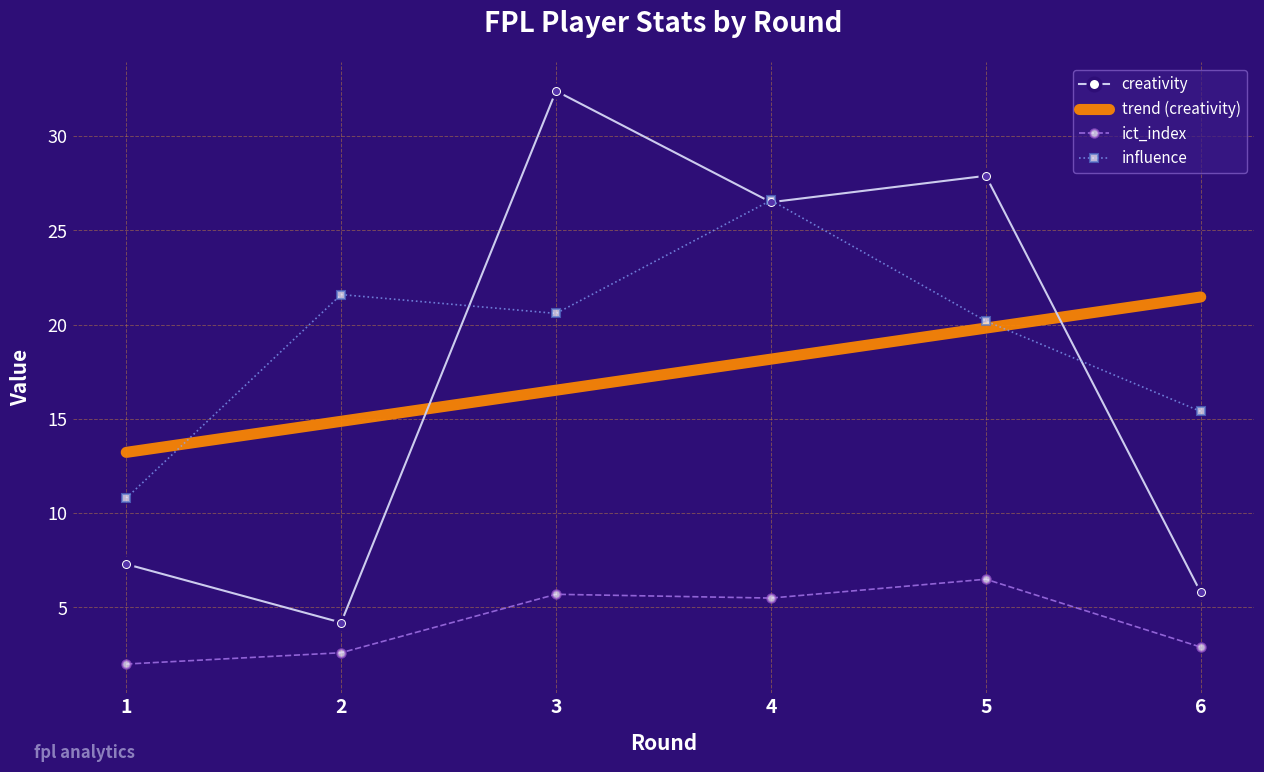

Between 2 and 6, which is larger?

6